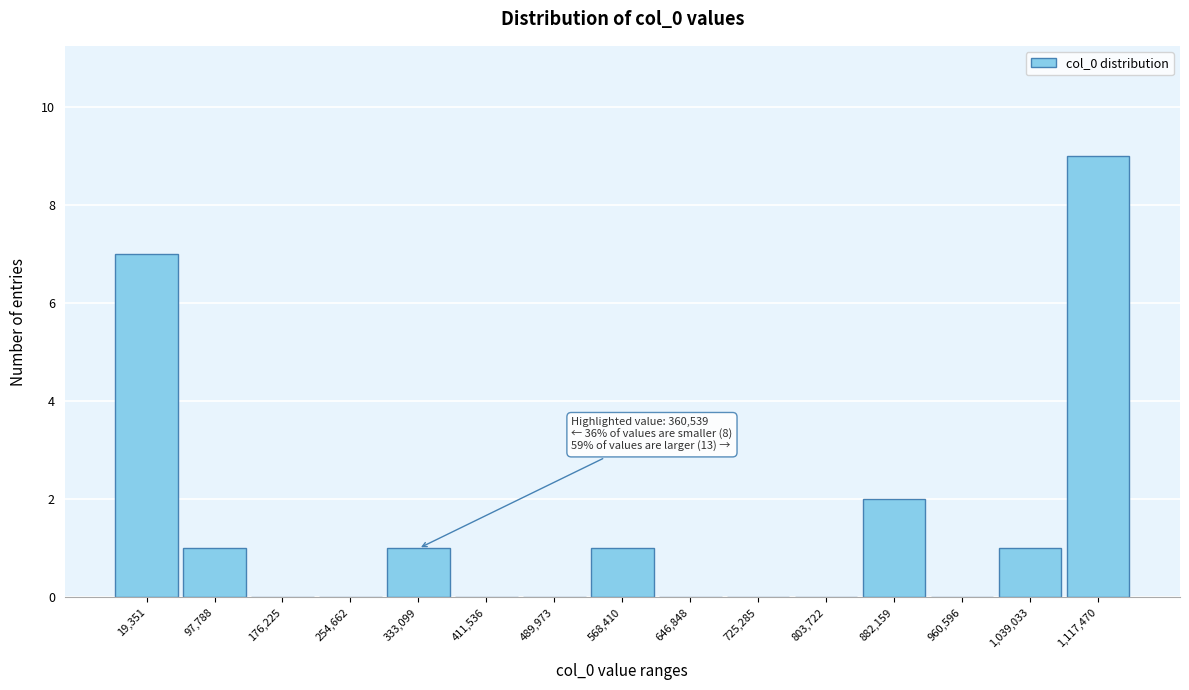

Reading right to left, what are all the values shown in this chart?

1,117,470=9	1,039,033=1	960,596=0	882,159=2	803,722=0	725,285=0	646,848=0	568,410=1	489,973=0	411,536=0	333,099=1	254,662=0	176,225=0	97,788=1	19,351=7